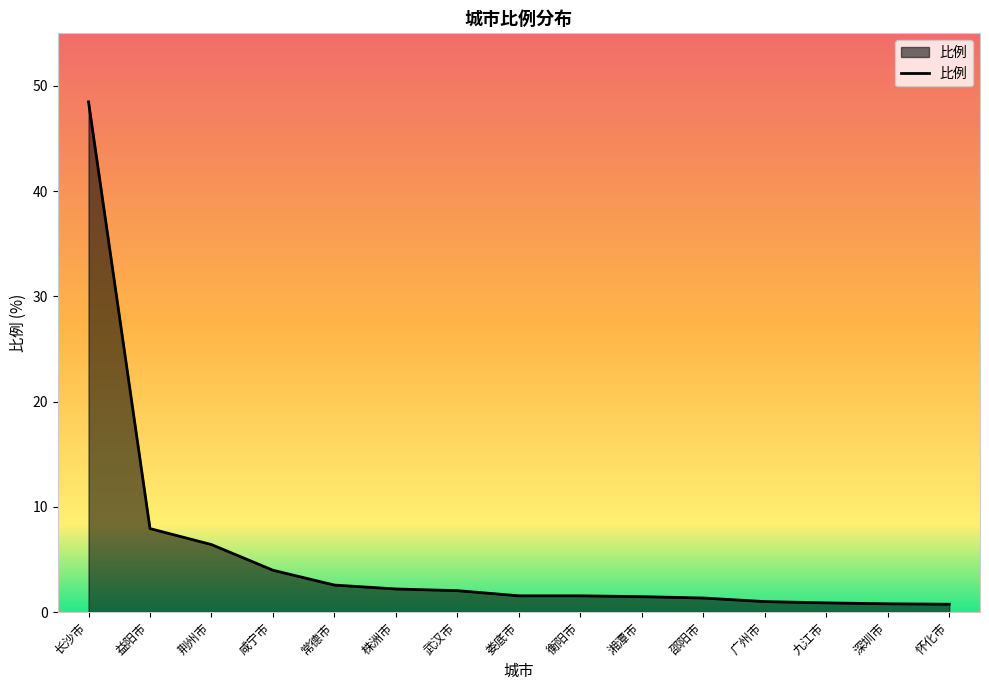

Between 株洲市 and 益阳市, which is larger?

益阳市